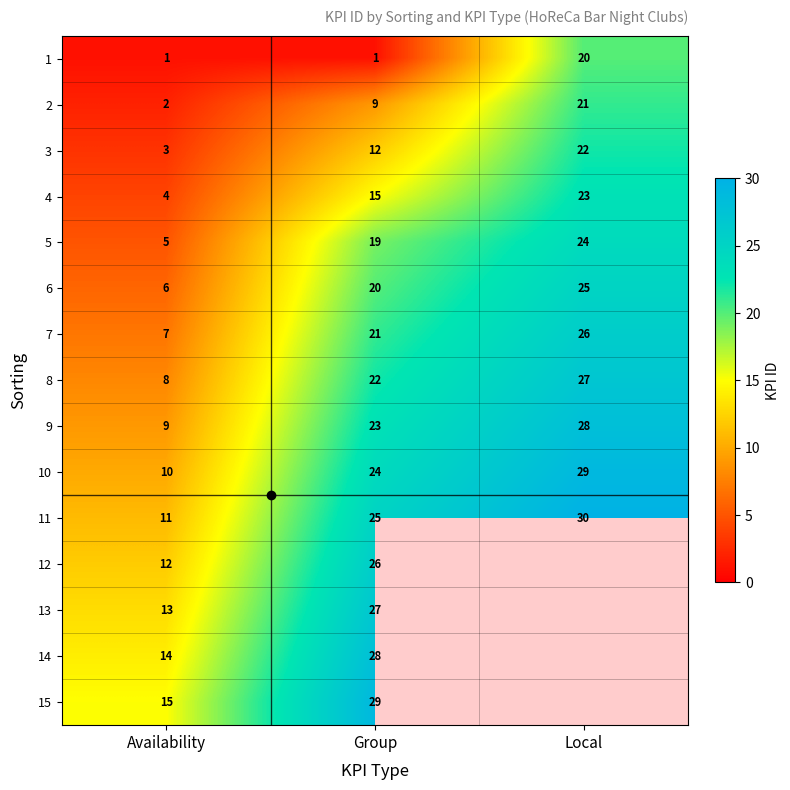

Which category has the lowest value across all series?

Availability